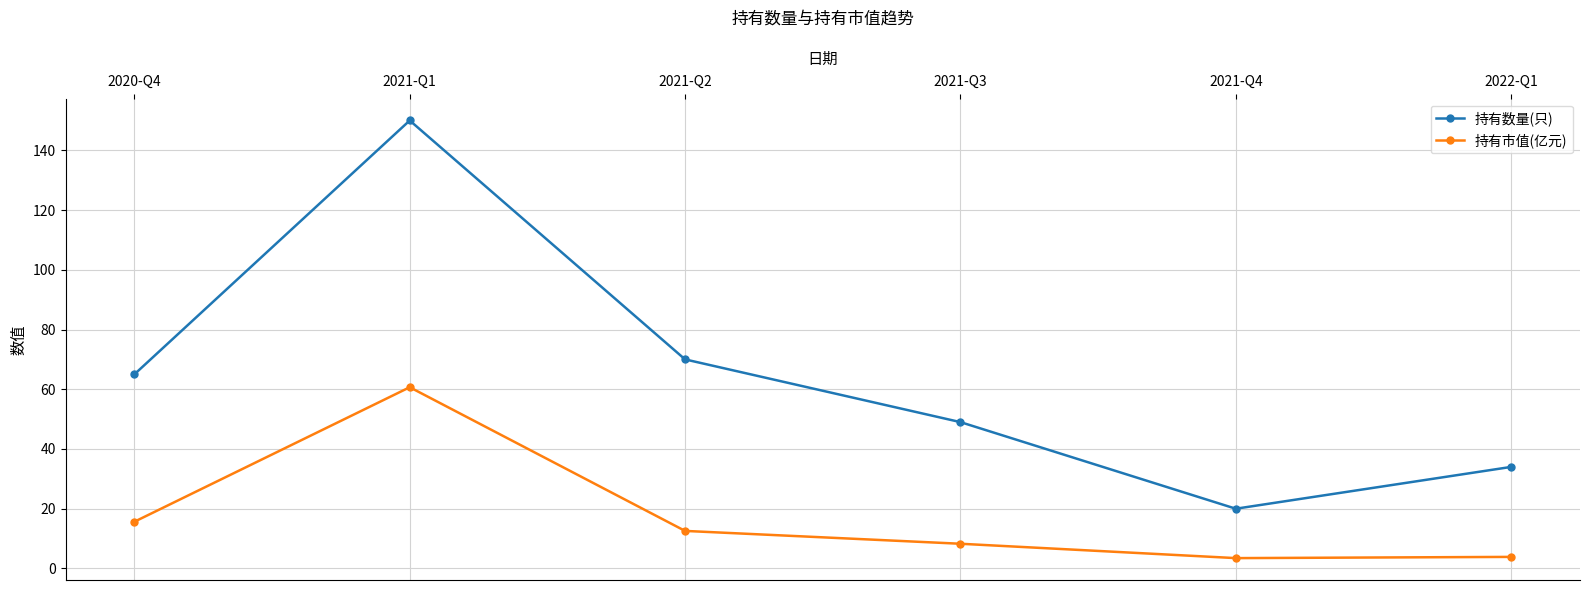

What is the total value across all series at 2021-Q1?

210.7